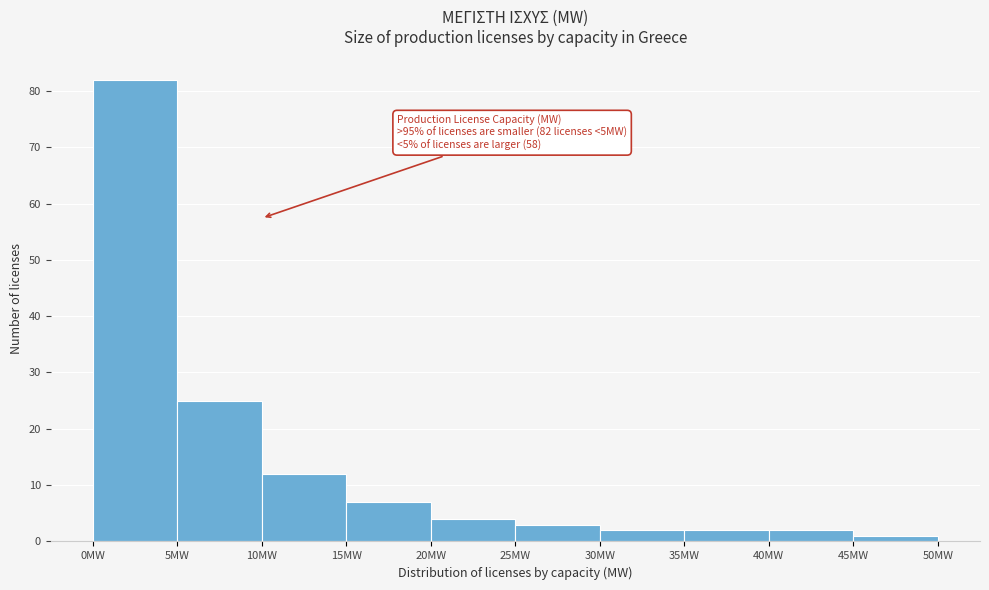

Which range on the x-axis has the tallest bar?

0 to 5